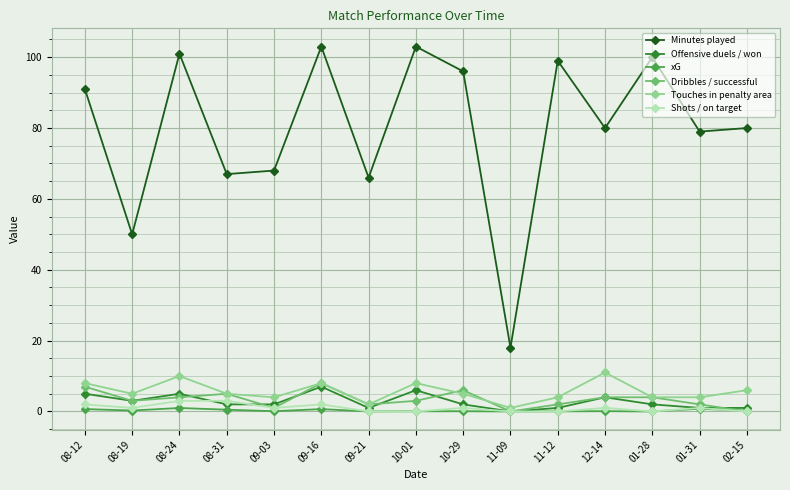

Is this an area chart (filled region under the line)?

No